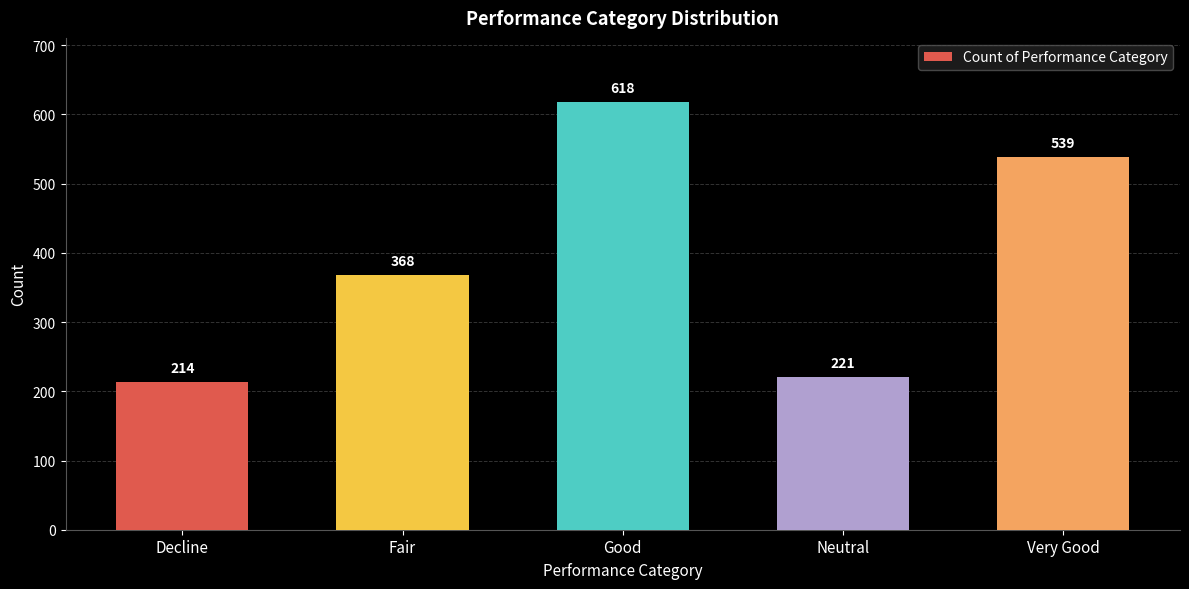

What is the smallest value displayed?

214